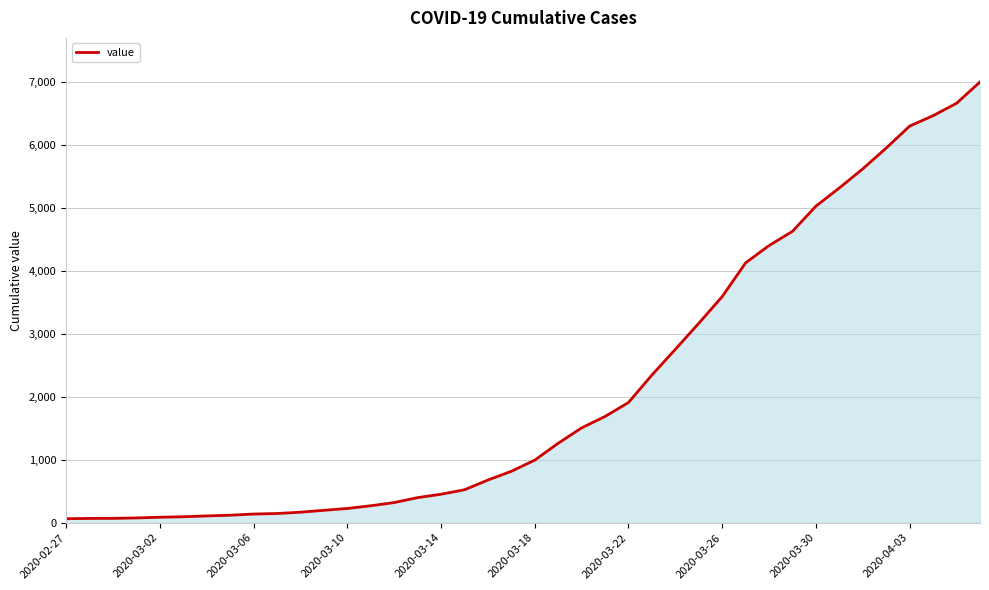

What is the maximum value shown in the chart?

6995